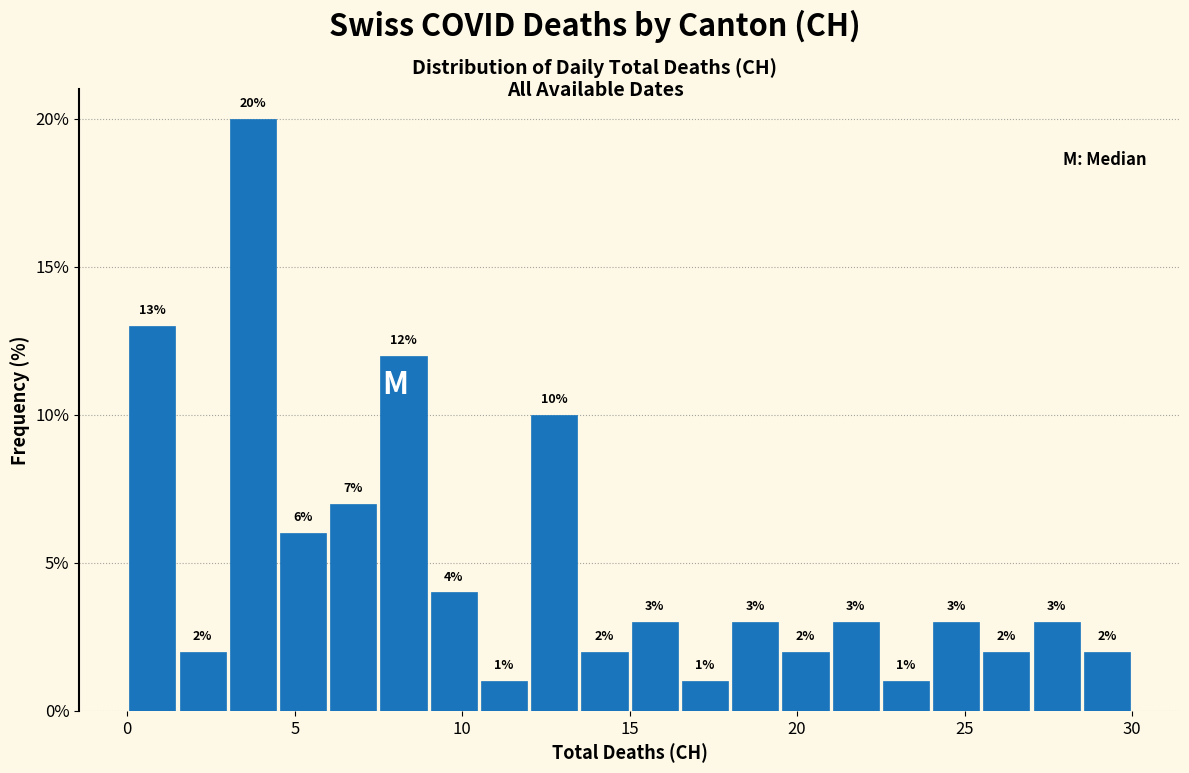

Read against the x-axis, roughly where is the centre of the tallest bar?

4.0